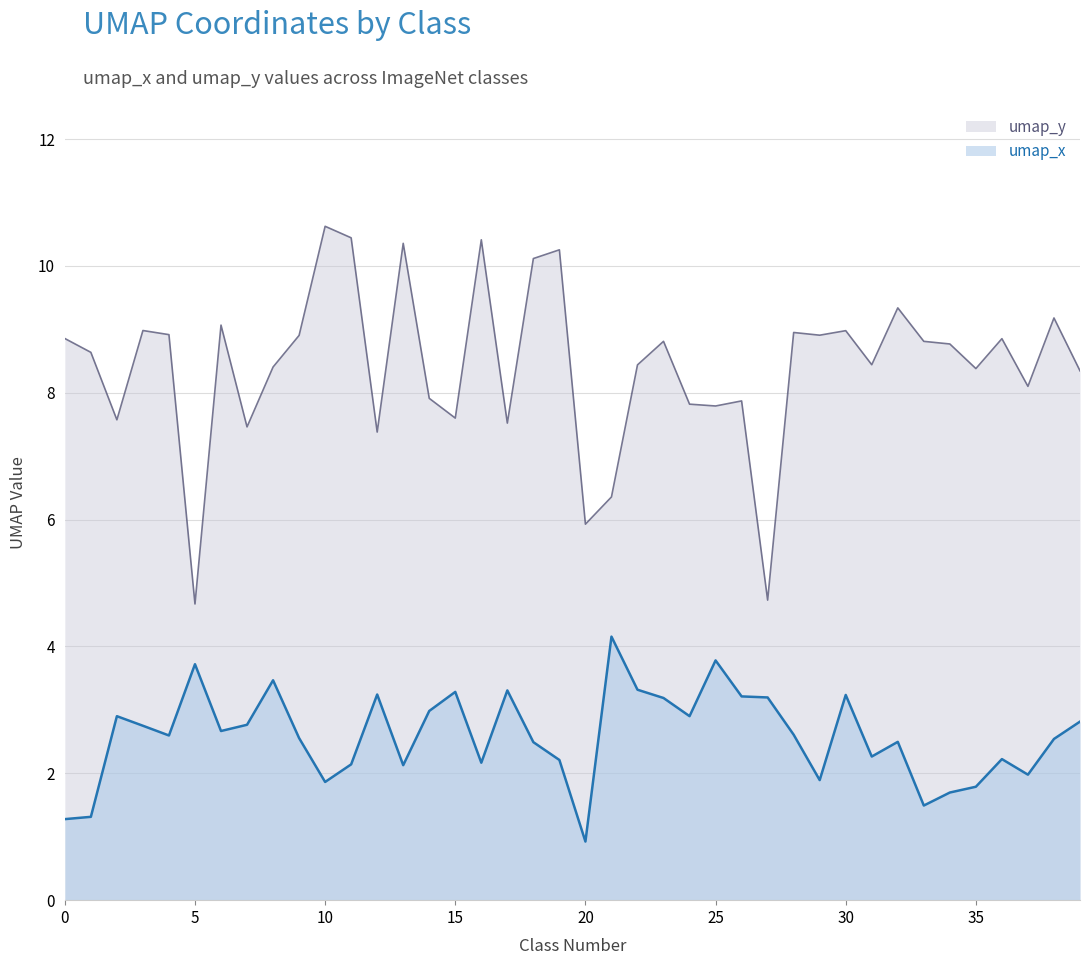

What is the smallest value displayed?

0.9